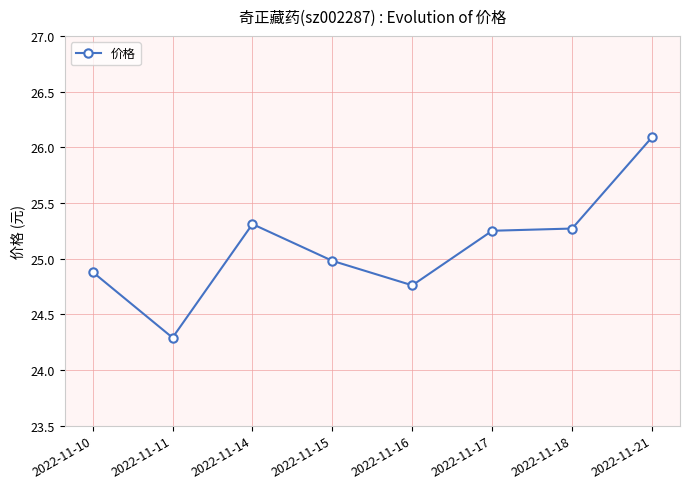

What is the change in value from 2022-11-11 to 2022-11-18?

+1.0